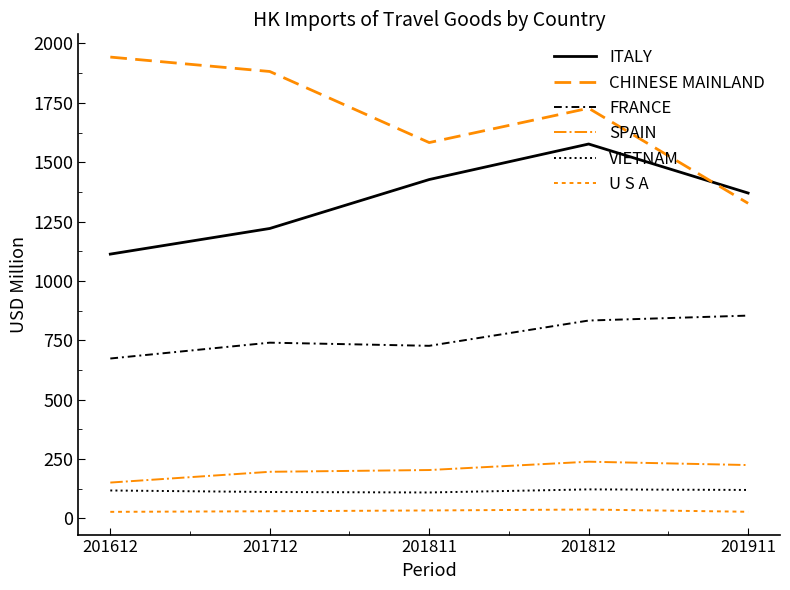

True or false: FRANCE and CHINESE MAINLAND intersect in this chart.

False